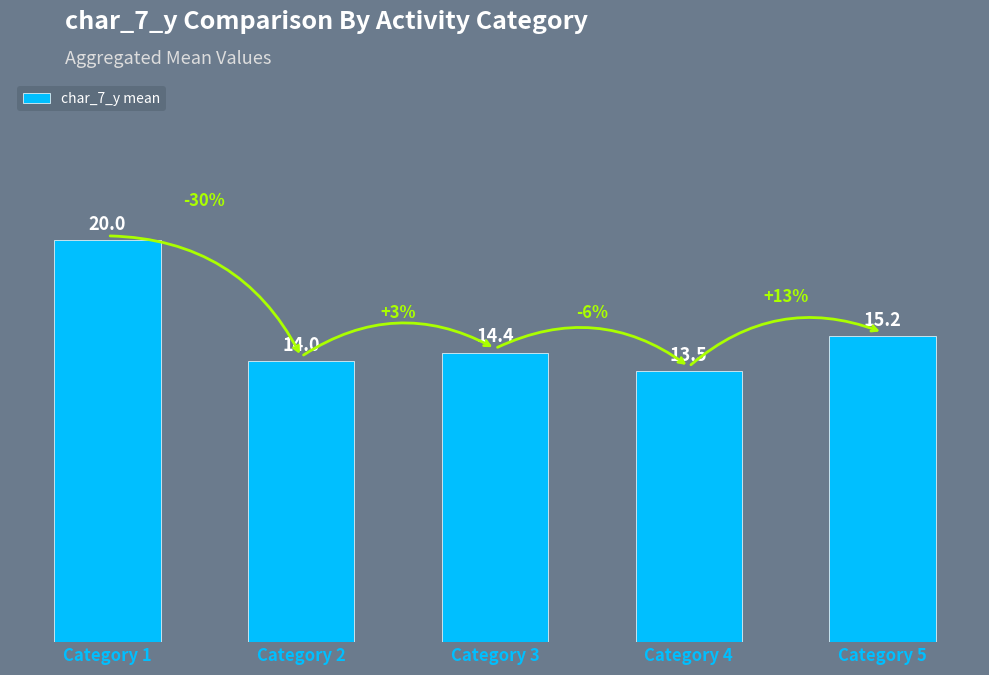

Between Category 2 and Category 4, which is larger?

Category 2